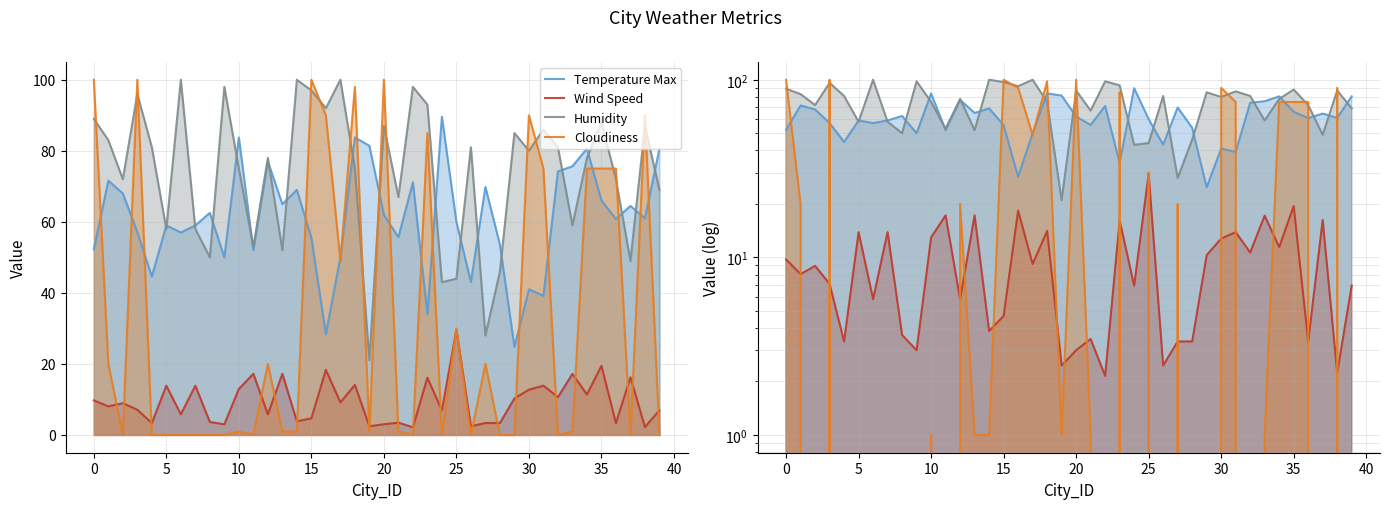

What is the sum of all Temperature Max values?

2434.2